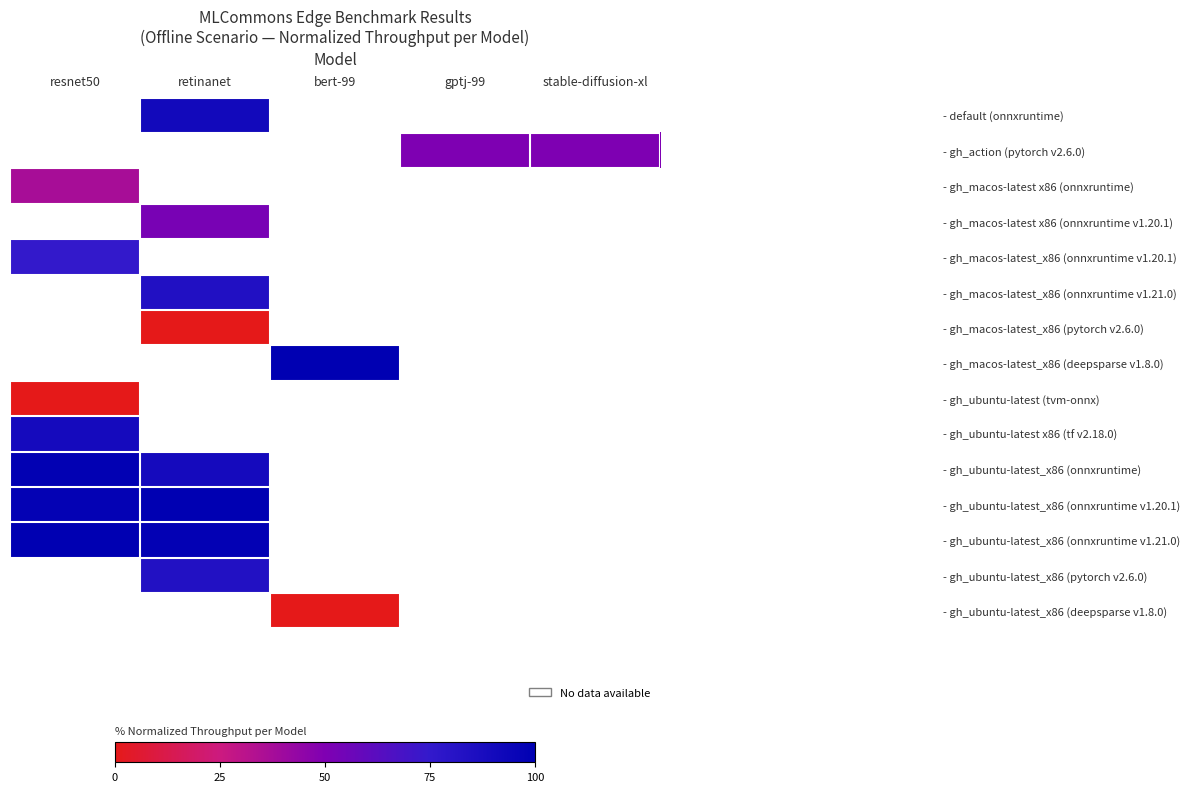

The value of - gh_ubuntu-latest x86 (tf v2.18.0) at resnet50 is 153.3. True or false?

False